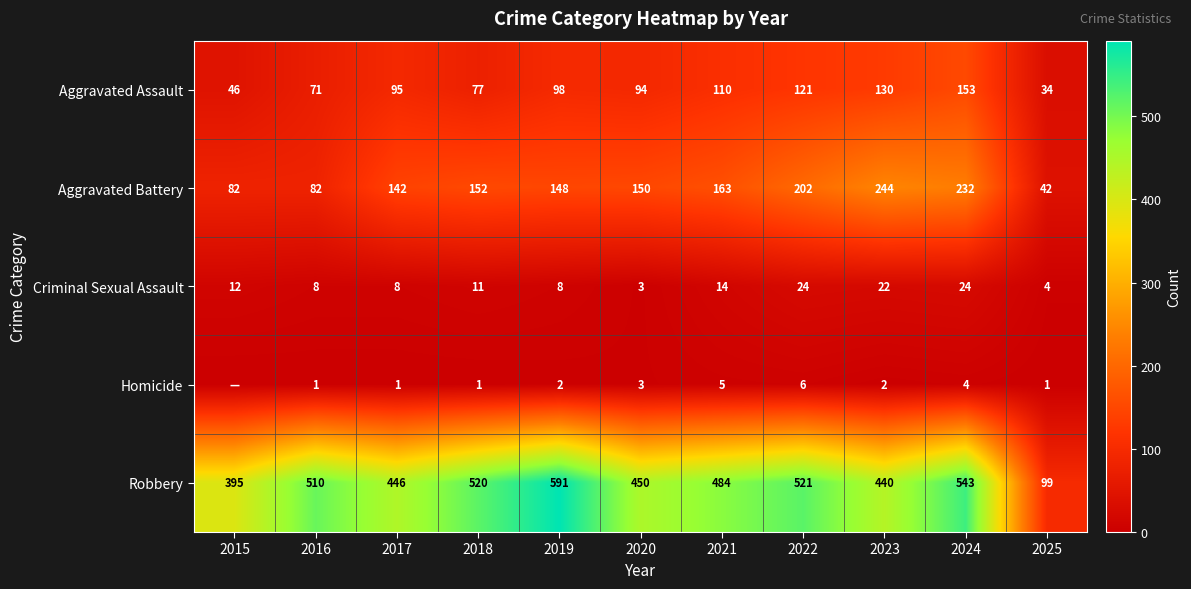

Is it true that Criminal Sexual Assault equals 8 at 2017?

True